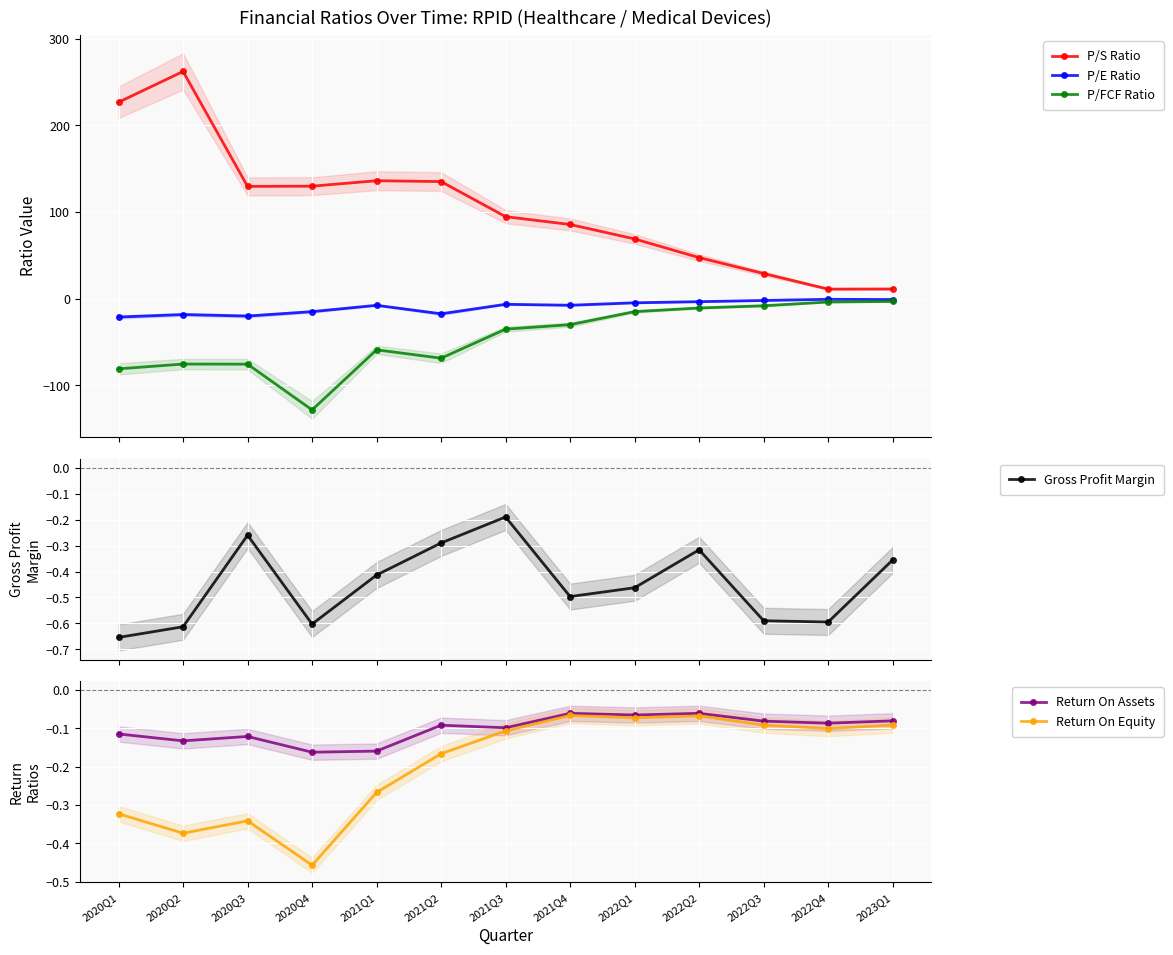

At which label does P/S Ratio first exceed 94?

2020Q1